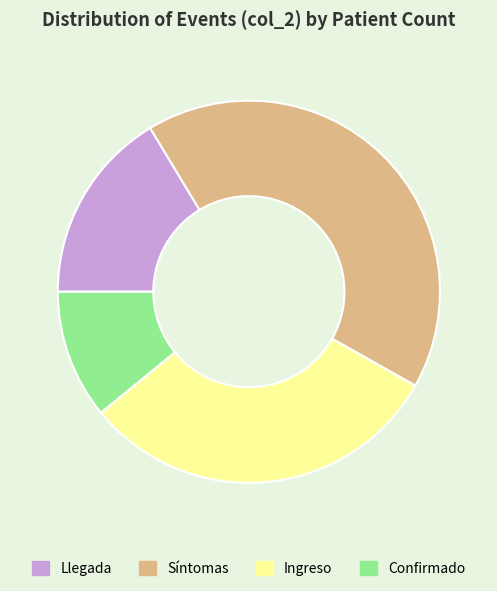

Do Confirmado and Llegada together represent more than half of the pie?

No